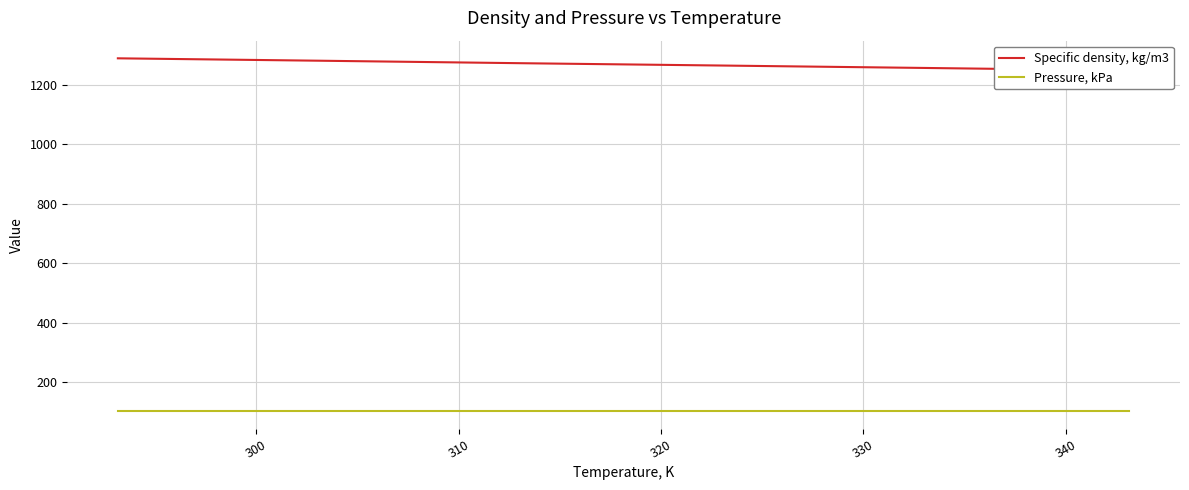

What is the value of the Specific density, kg/m3 point at the 3rd from the left?

1272.3